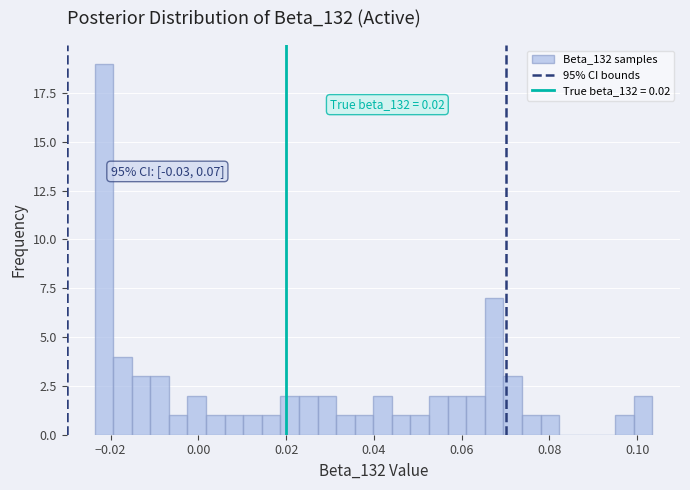

Read against the x-axis, roughly where is the centre of the tallest bar?

-0.022